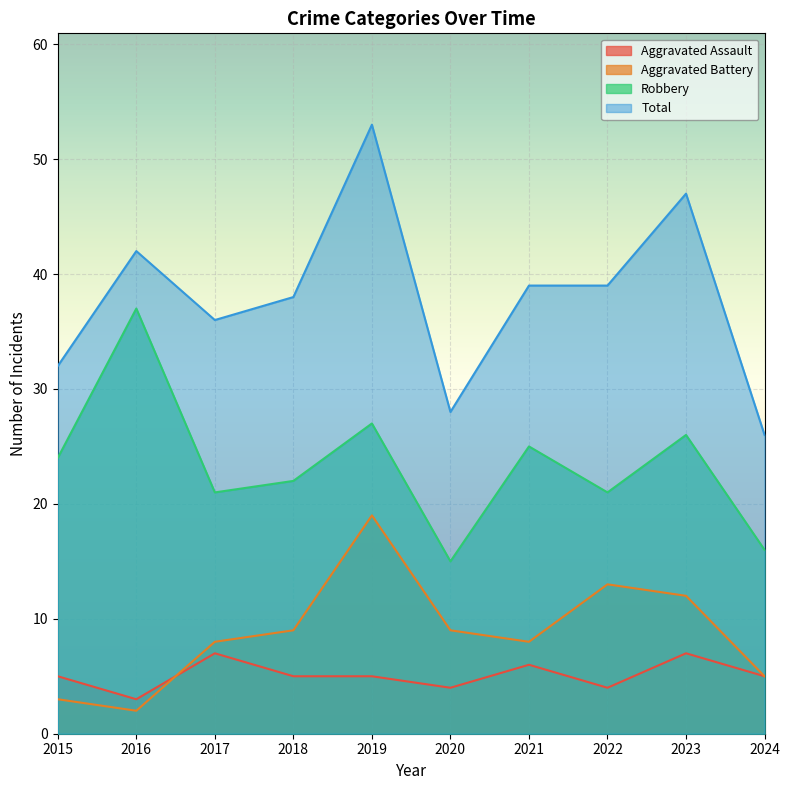

Which has a higher value, 2016 or 2022?

2022